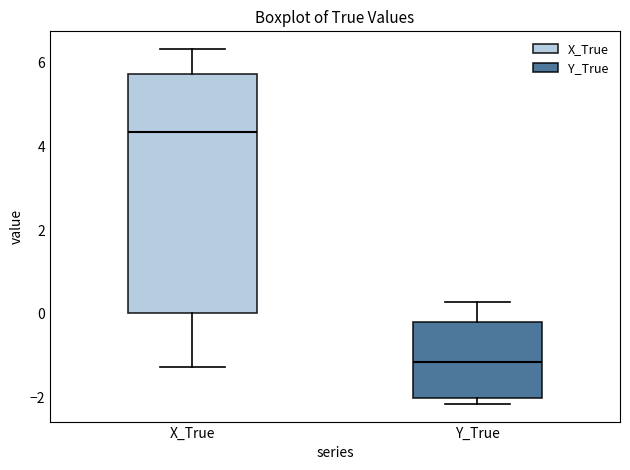

Comparing the boxes themselves (not the whiskers), which one is the tallest?

X_True